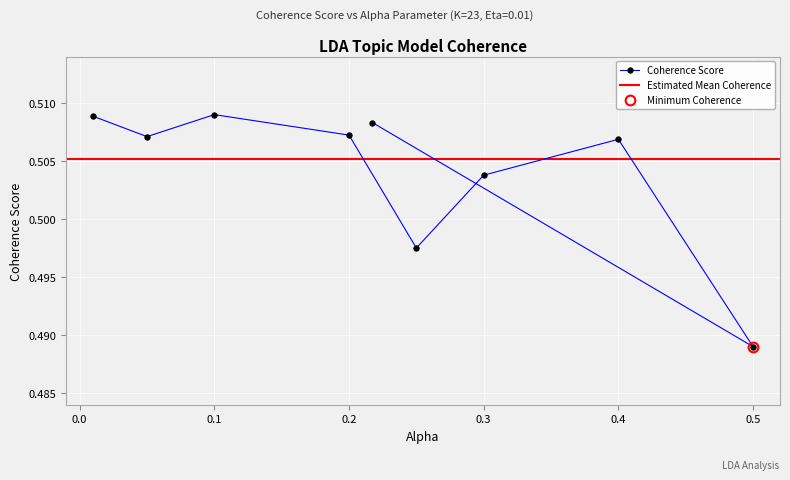

Count the values in the range 0 to 1.

9